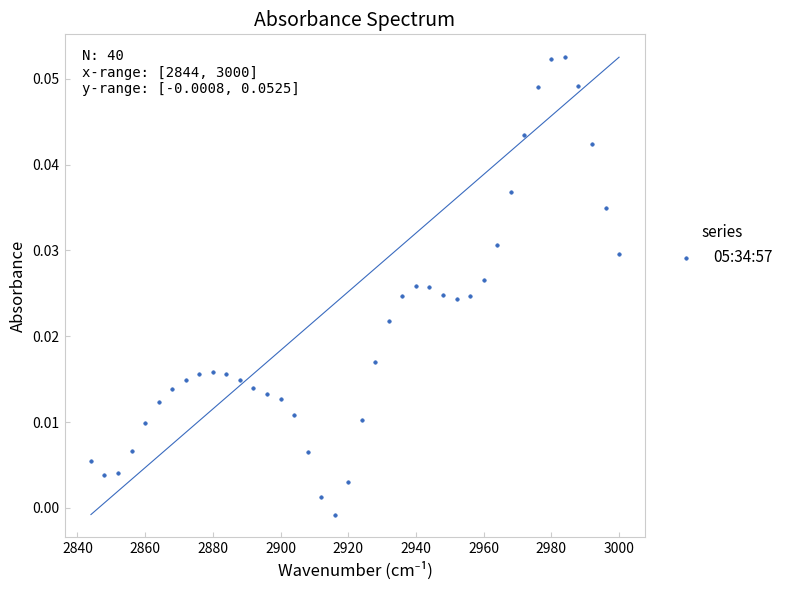

What is the range of X values (max minus min)?

156.0